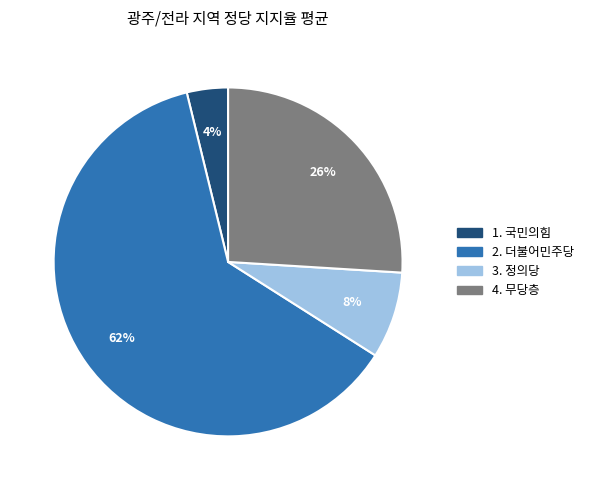

To the nearest percent, what is the difference between the largest and smallest slice percentages?

58%